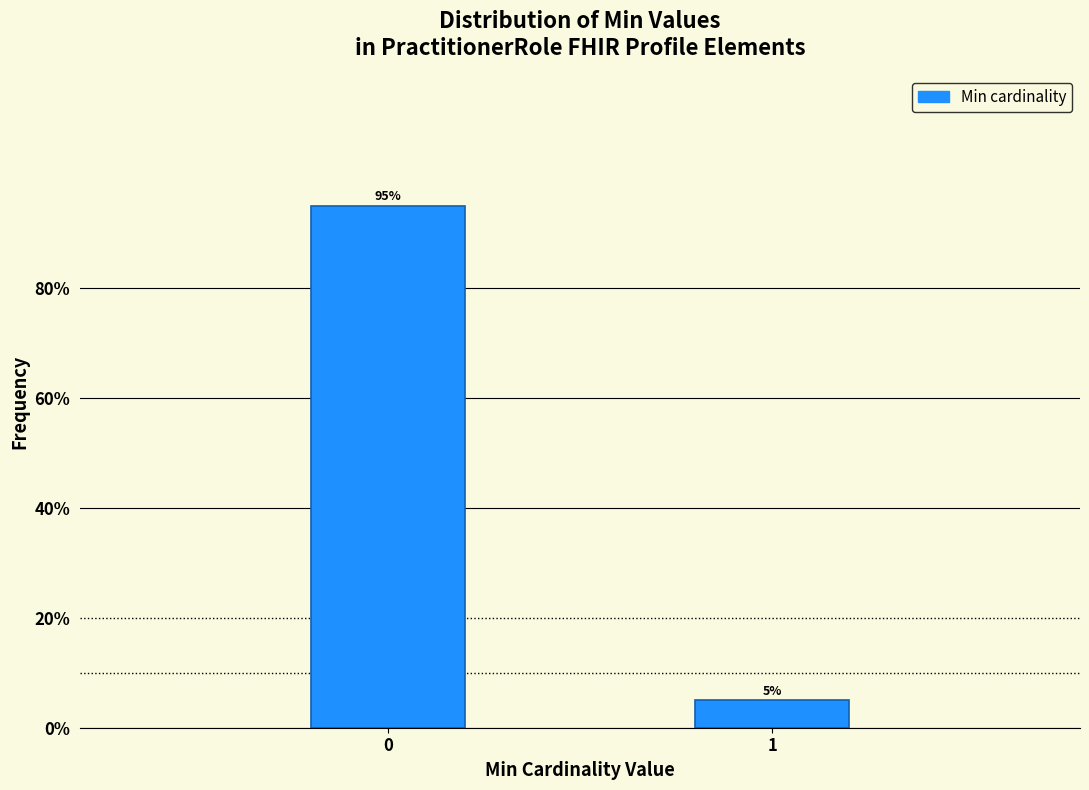

Reading left to right, extract all data points from this chart.

0=95	1=5